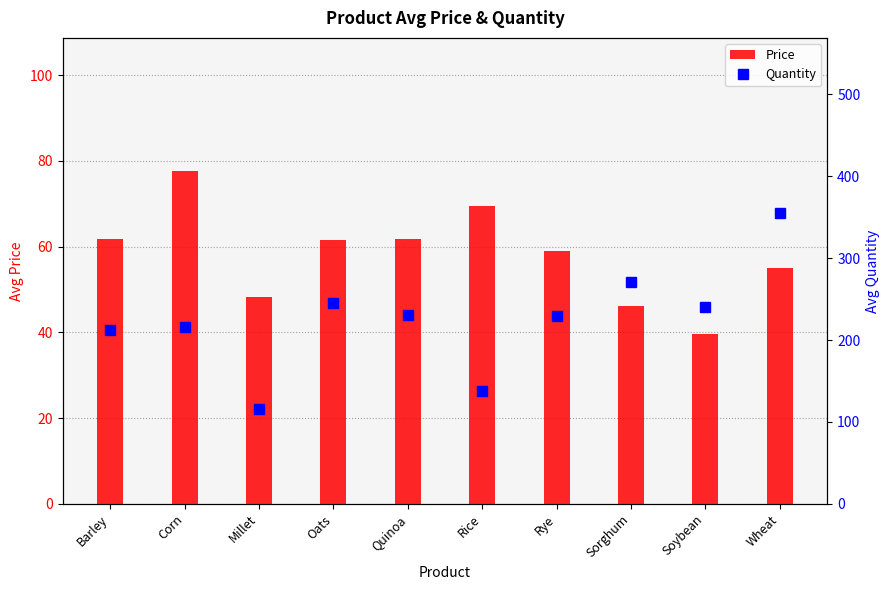

Between Quinoa and Sorghum, which series saw the biggest shift?

Quantity